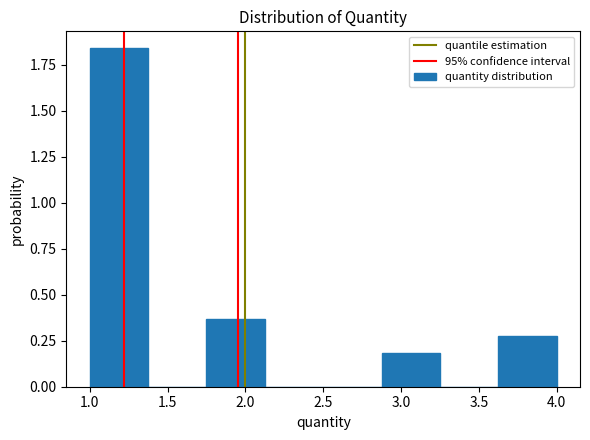

How tall is the bar that spans 2.875 to 3.250 on the x-axis? Neither the bar edges nor the heights are printed on the chart, so give them approximately, as read against the axes.

0.20